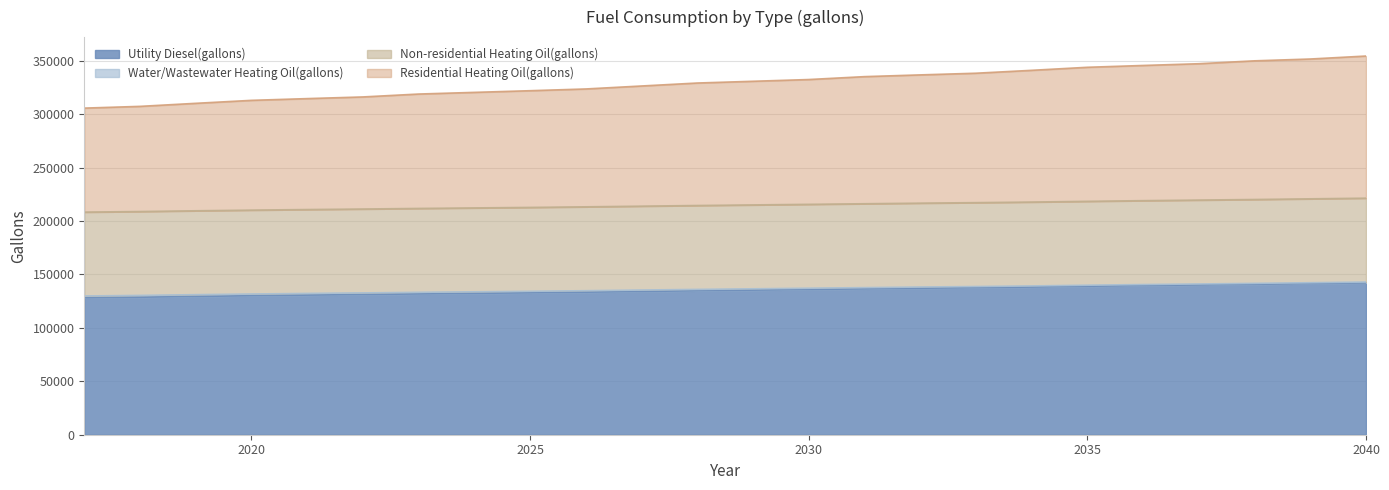

Which label corresponds to the smallest value in the chart?

2017